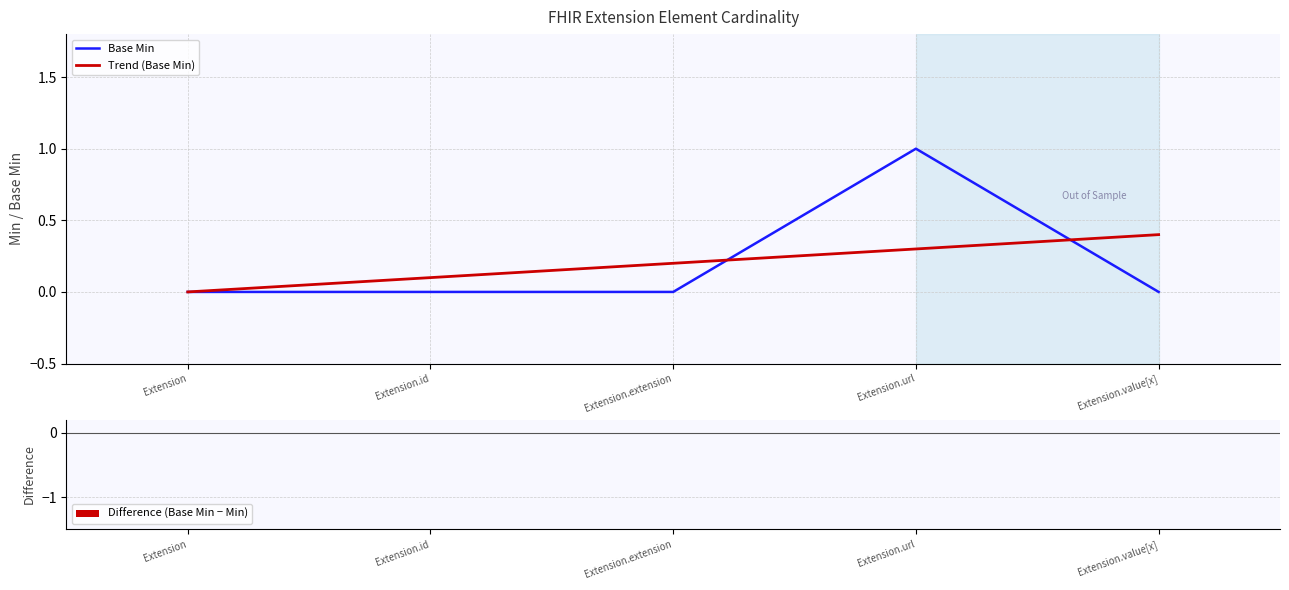

How many lines are shown in the chart?

2